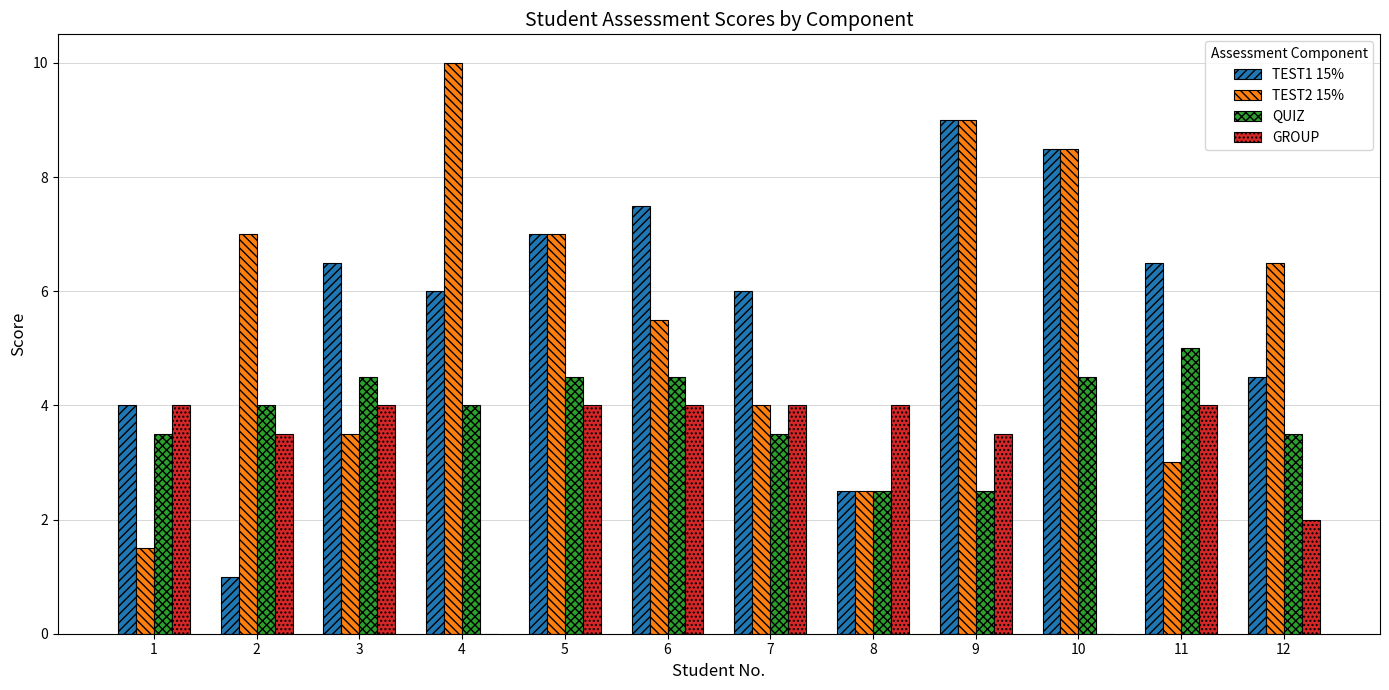

True or false: GROUP has a value of 2.1 at 11.

False